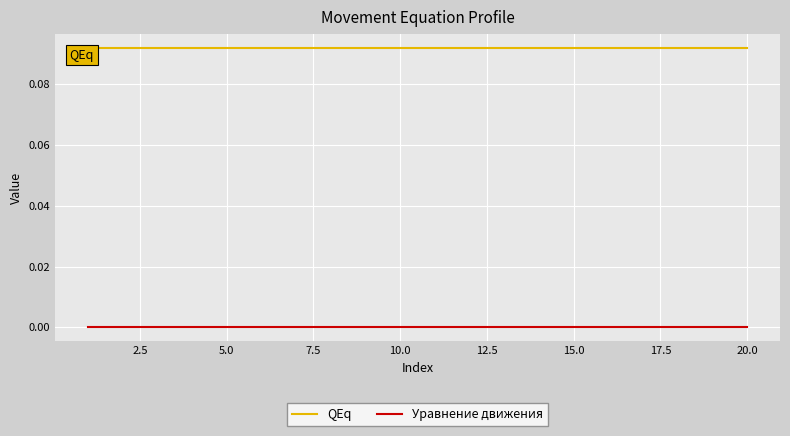

Does the chart have visible grid lines?

Yes